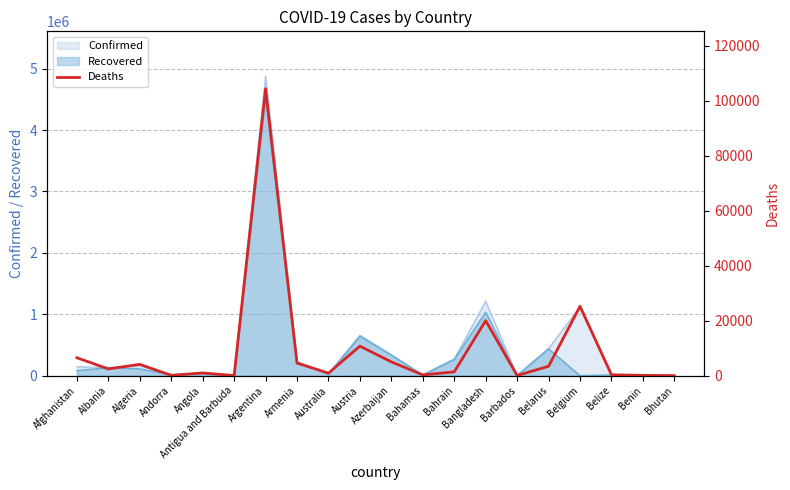

Reading left to right, what are all the values shown in this chart?

Afghanistan=6515	Albania=2456	Algeria=4112	Andorra=127	Angola=994	Antigua and Barbuda=43	Argentina=104352	Armenia=4597	Australia=921	Austria=10737	Azerbaijan=5014	Bahamas=284	Bahrain=1383	Bangladesh=20016	Barbados=48	Belarus=3424	Belgium=25230	Belize=333	Benin=107	Bhutan=2